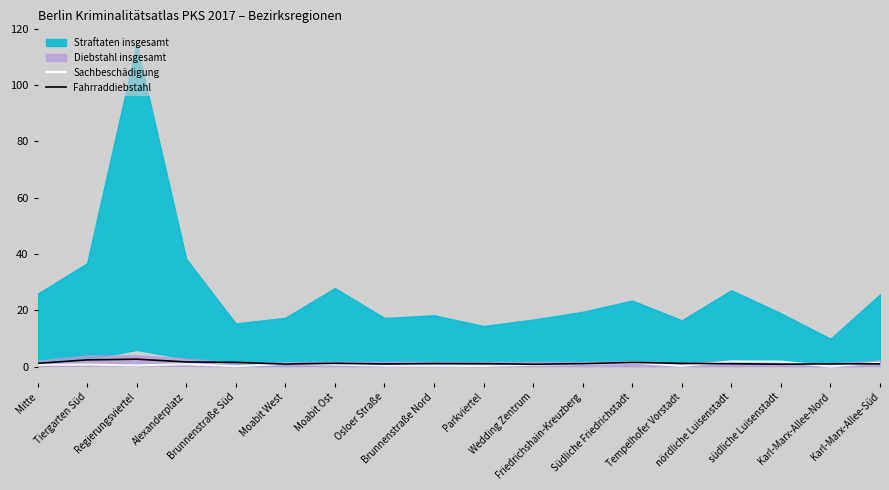

Is it true that Fahrraddiebstahl equals 0.9 at Moabit West?

True